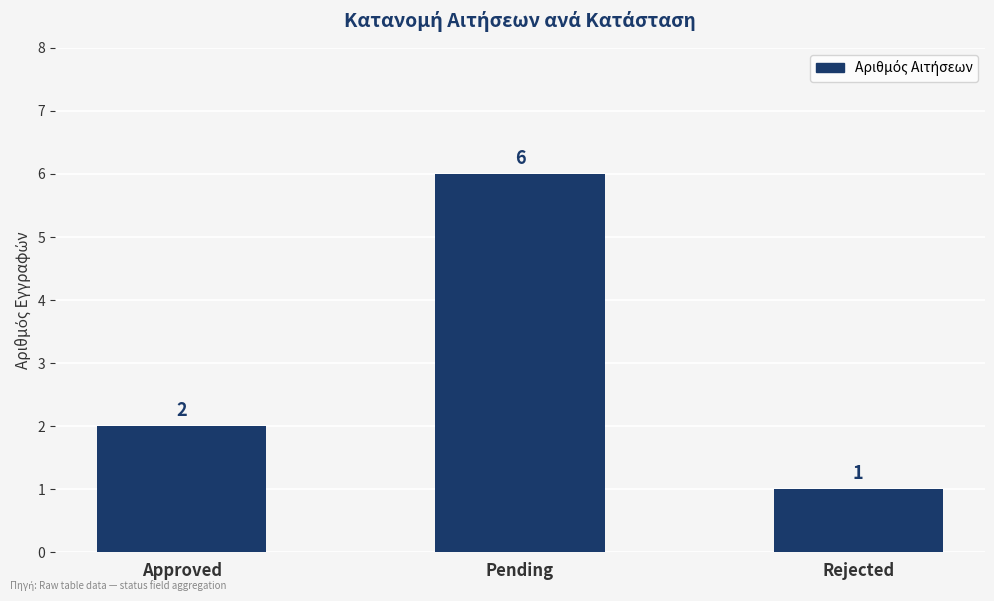

Are the bars grouped side by side (vs. stacked)?

No